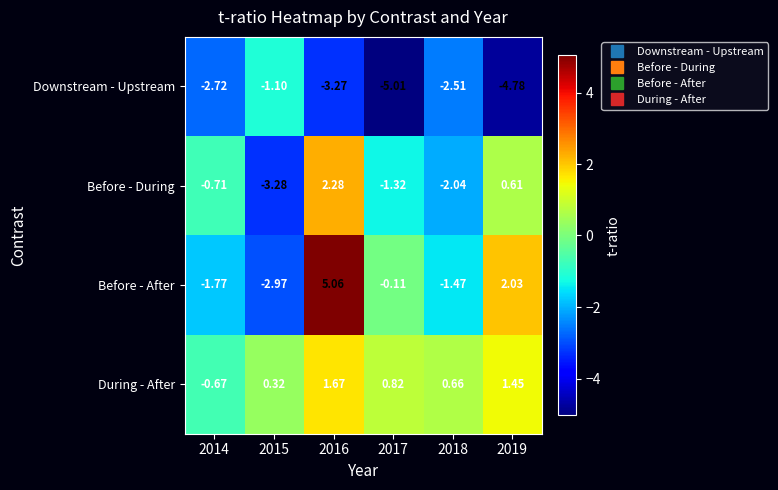

At which category does the chart reach its peak across all series?

2016